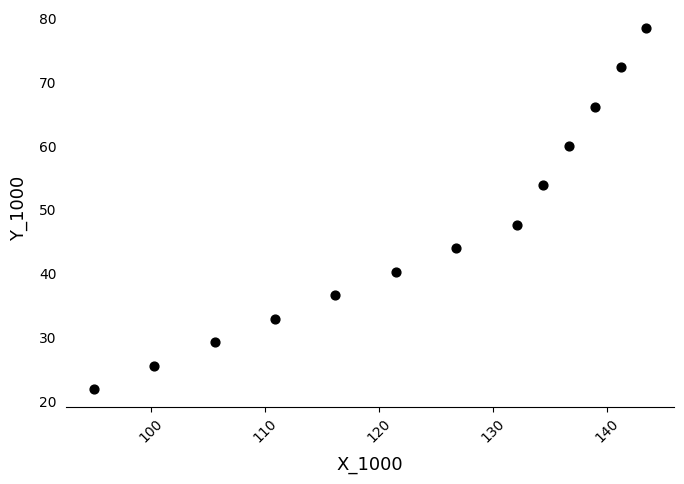

What Y value in the scatter plot is closest to 50?

47.7